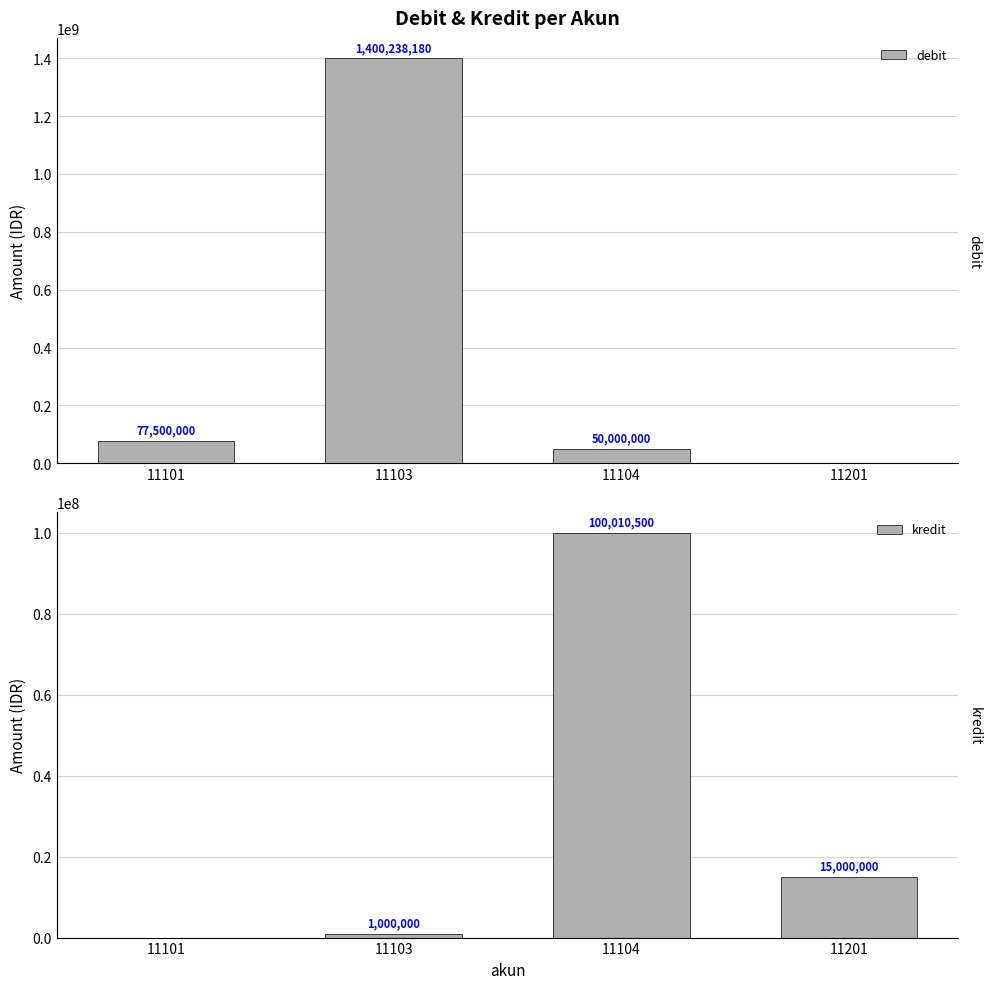

At how many categories does at least one series exceed 597482162?

1